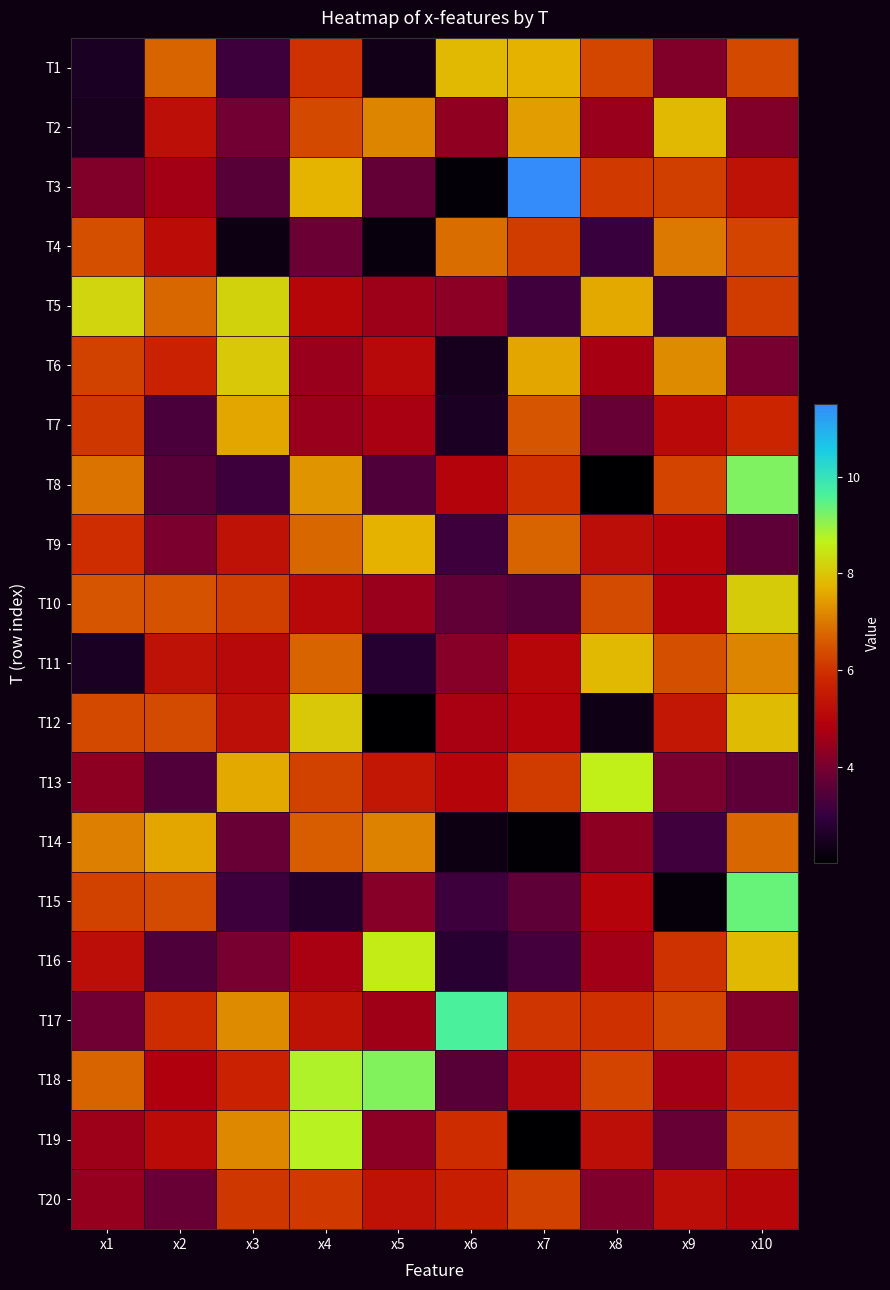

Rank the series at x3 from lowest to highest value.

T4, T8, T1, T15, T3, T14, T2, T16, T11, T12, T9, T18, T20, T10, T19, T17, T7, T13, T6, T5